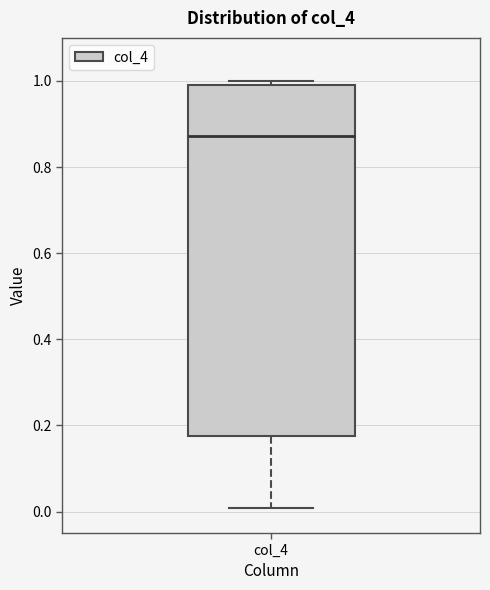

Transcribe this box plot: give where the median line is, the range the box spans, and where the two whiskers end, as read against the y-axis. The values are not printed on the chart, so give them approximately, as read against the axis.

median 0.88, box 0.18 to 1.00, whiskers 0.00 to 1.00 (just above the box's upper edge)